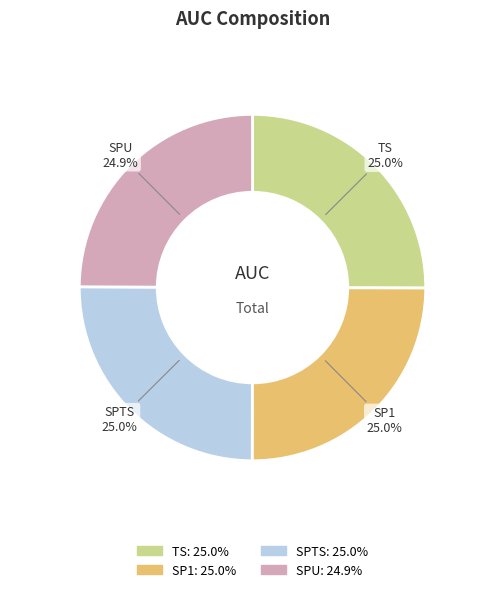

Does SPU account for over 50% of the chart?

No